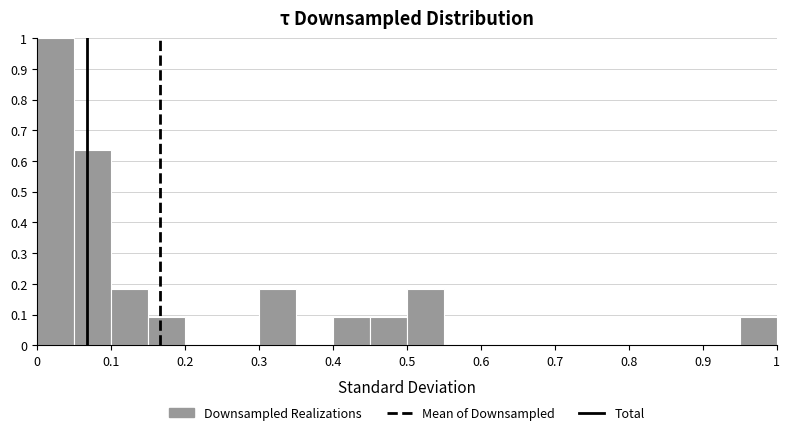

Reading left to right, transcribe this chart: for each bar, give the range it covers on the x-axis and its height. The values are not printed on the chart, so give them approximately, as read against the axis.

0.00 to 0.05: 1.00
0.05 to 0.10: 0.64
0.10 to 0.15: 0.18
0.15 to 0.20: 0.09
0.20 to 0.25: 0
0.25 to 0.30: 0
0.30 to 0.35: 0.18
0.35 to 0.40: 0
0.40 to 0.45: 0.09
0.45 to 0.50: 0.09
0.50 to 0.55: 0.18
0.55 to 0.60: 0
0.60 to 0.65: 0
0.65 to 0.70: 0
0.70 to 0.75: 0
0.75 to 0.80: 0
0.80 to 0.85: 0
0.85 to 0.90: 0
0.90 to 0.95: 0
0.95 to 1.00: 0.09